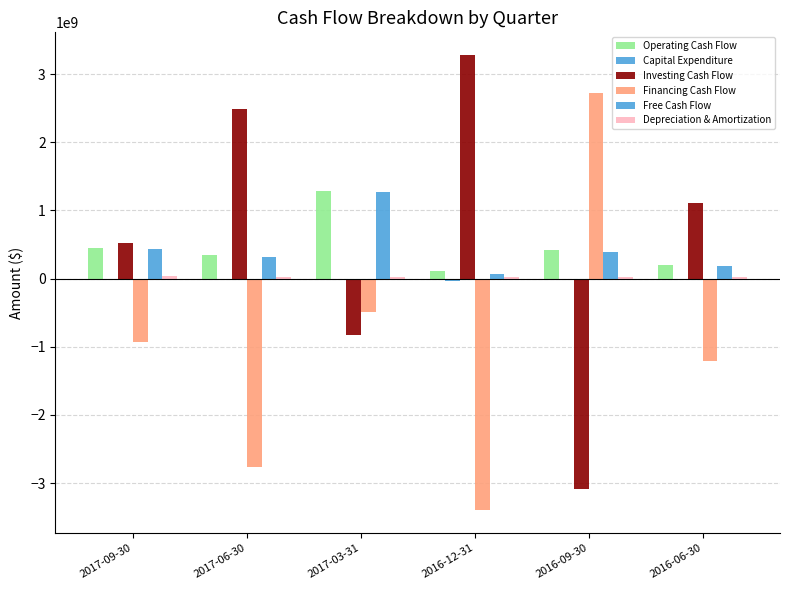

Which series has the largest total across all categories?

Investing Cash Flow